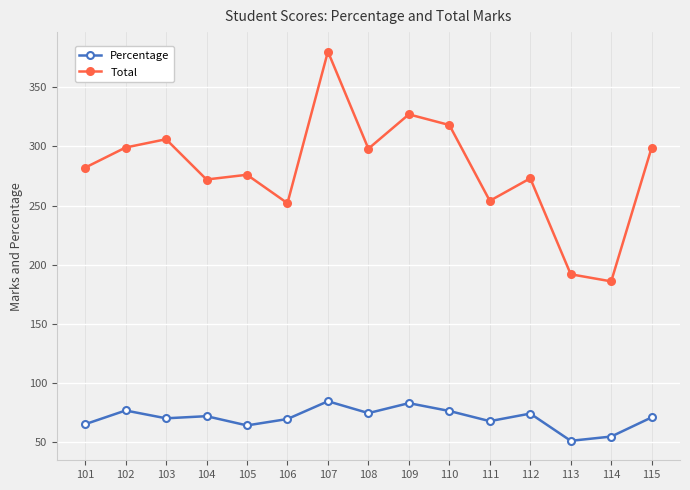

Which series has the widest spread of values?

Total